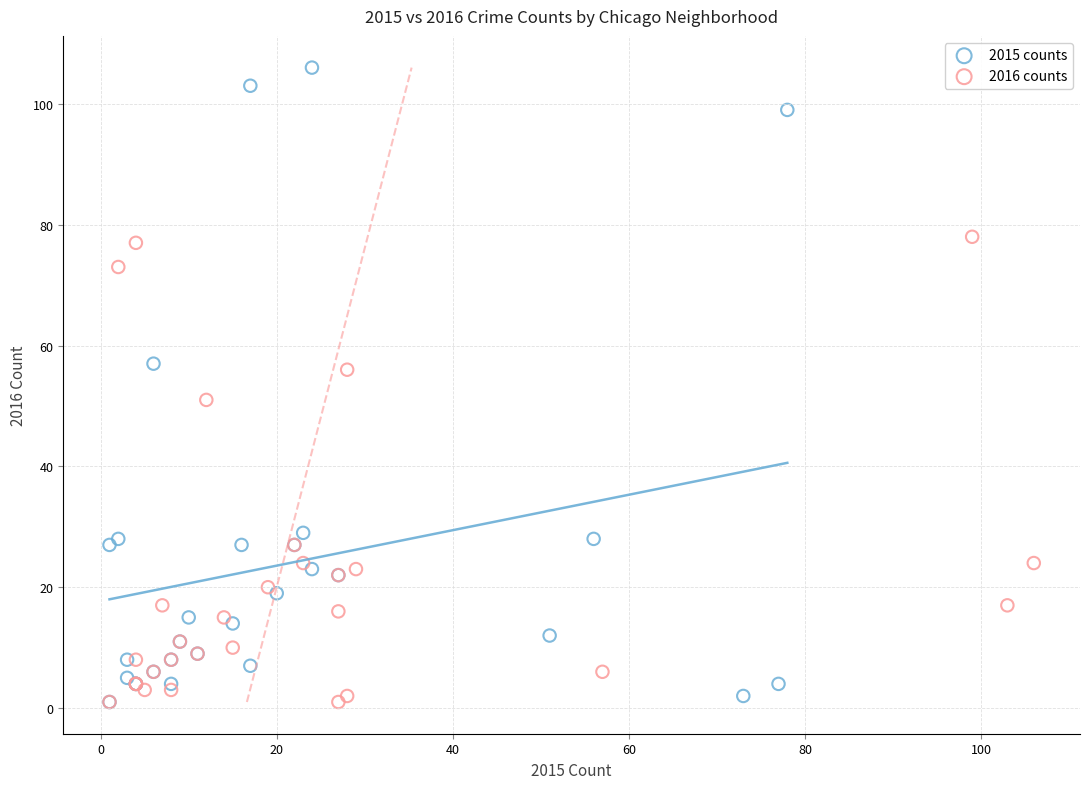

Which series has the largest Y range (max minus min)?

2015 counts